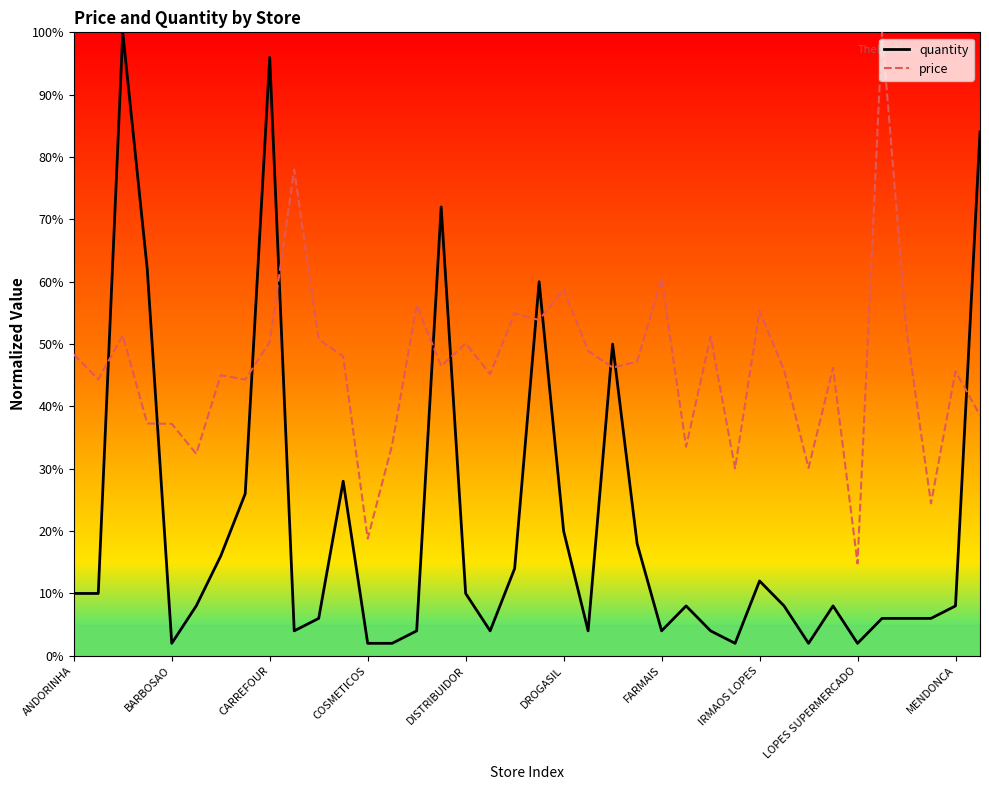

Which series has the largest range (max minus min)?

quantity